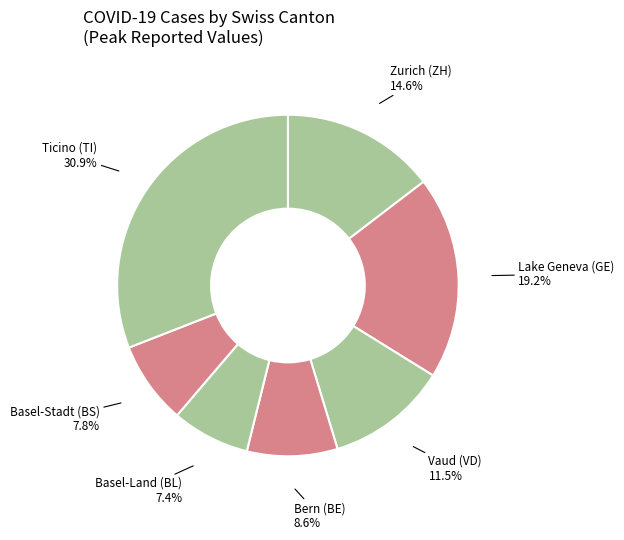

Count the number of slices in the pie.

7